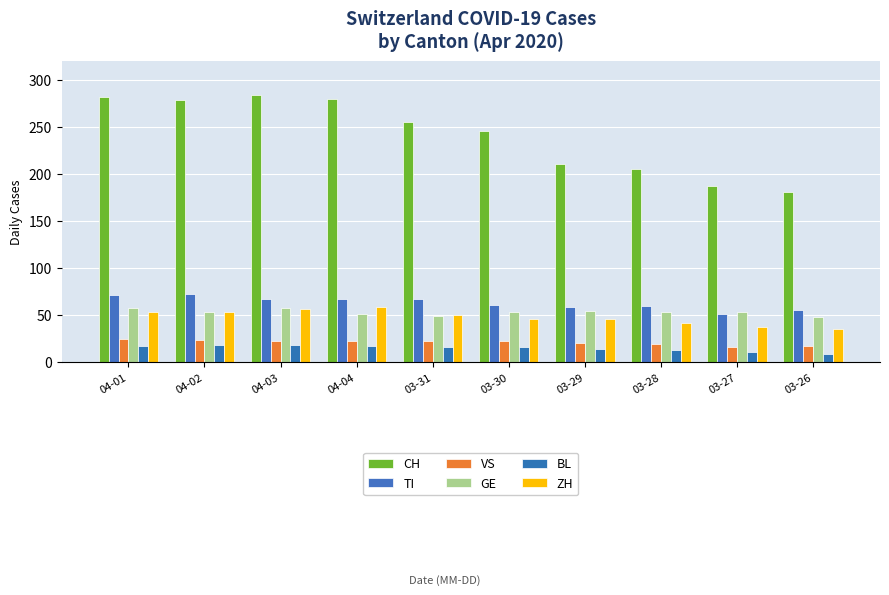

At which category is the sum across all series the highest?

04-01